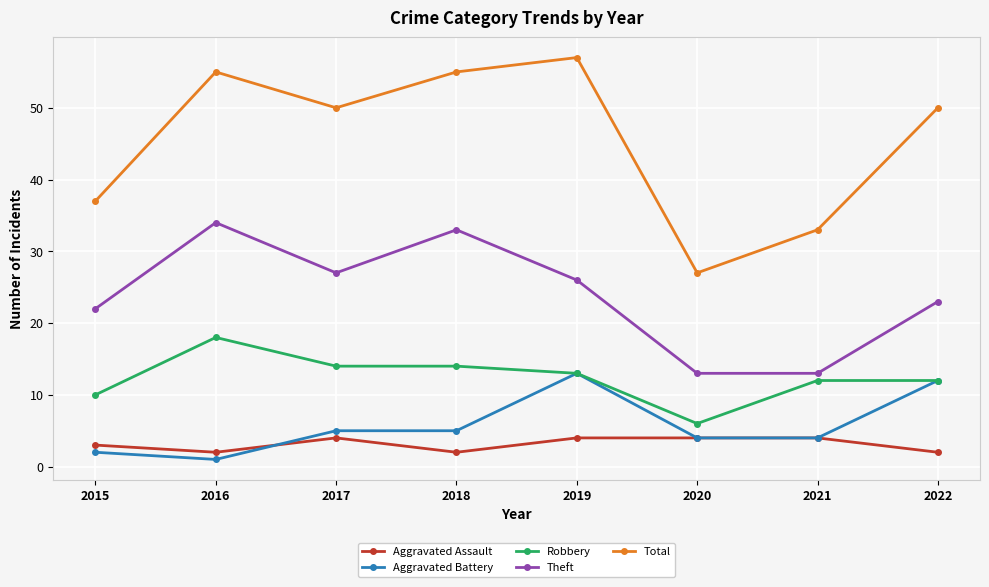

What is the difference between the Aggravated Battery values at 2022 and 2015?

10